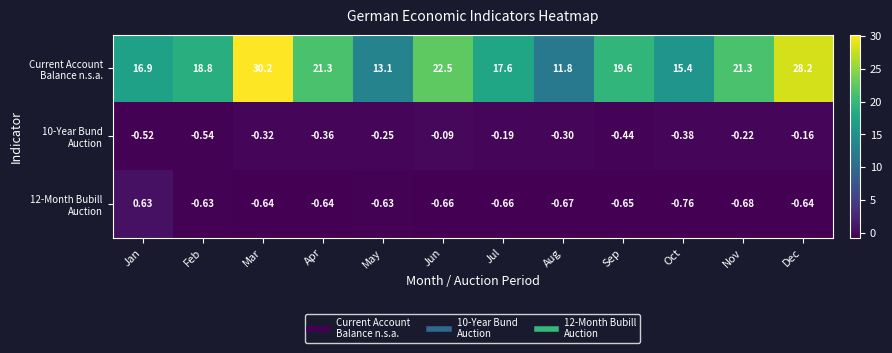

At which category is the sum across all series the highest?

Mar